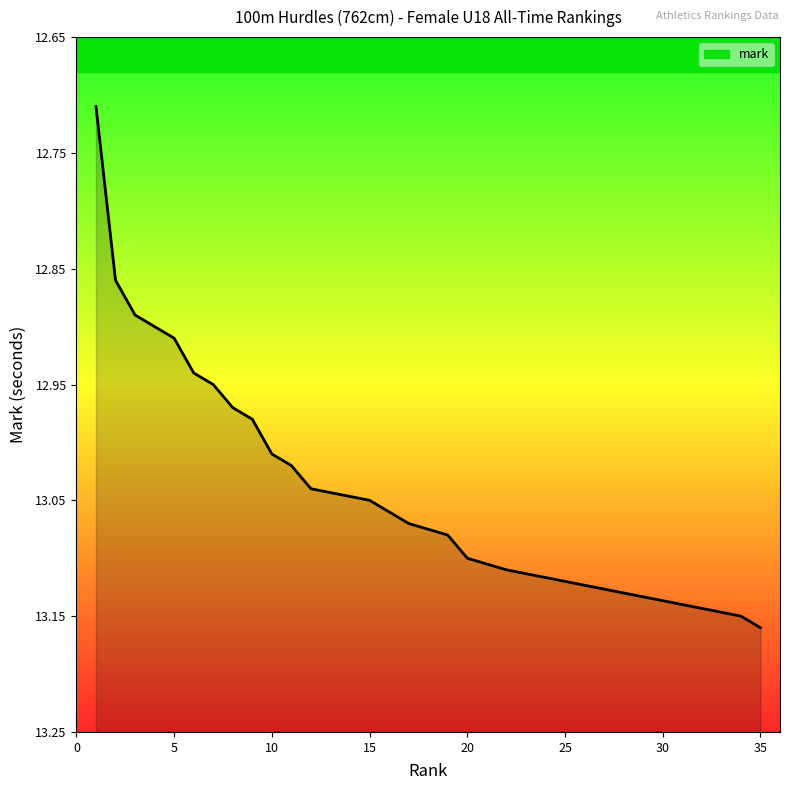

The value at 25 is 21.4. True or false?

False